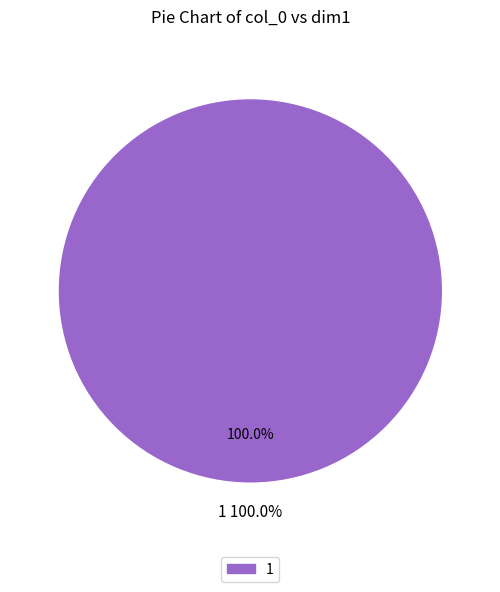

The 0 slice represents 0% of the pie. True or false?

True